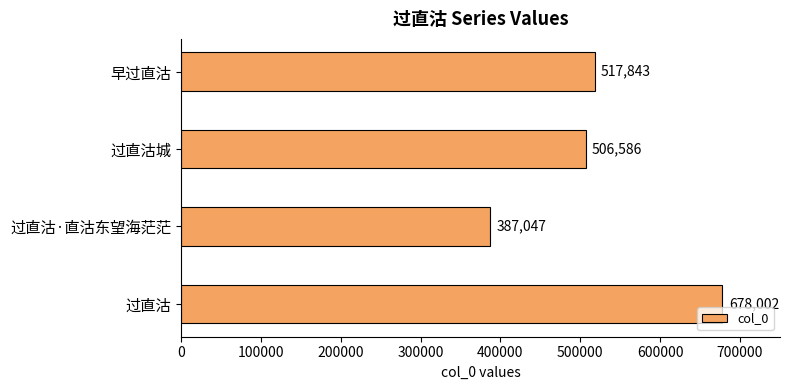

How many bars are there in total?

4